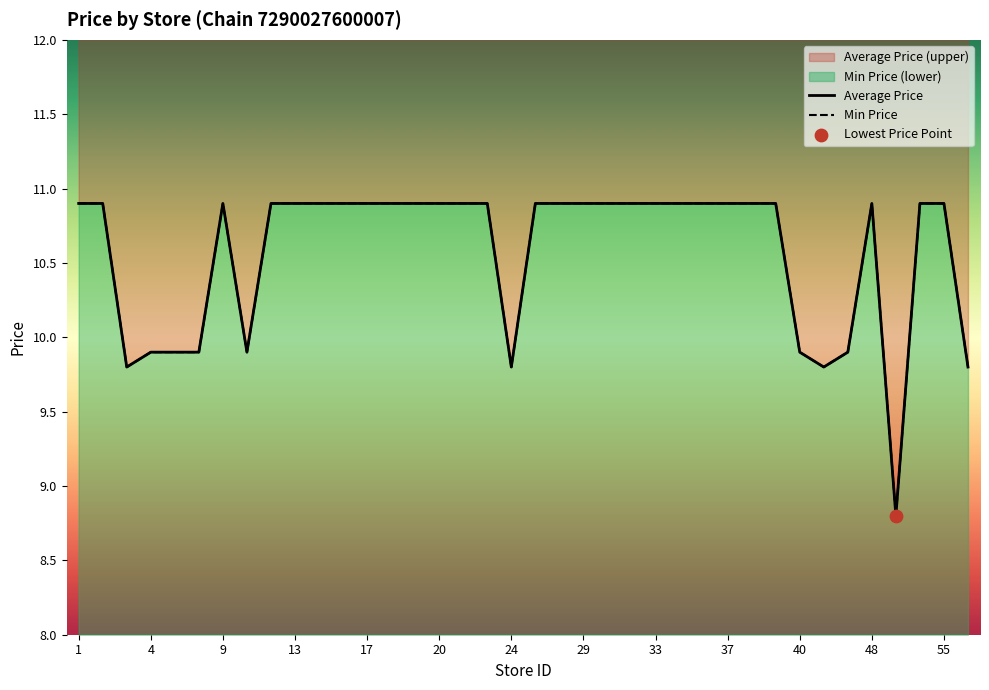

Which series has the largest total across all categories?

Average Price